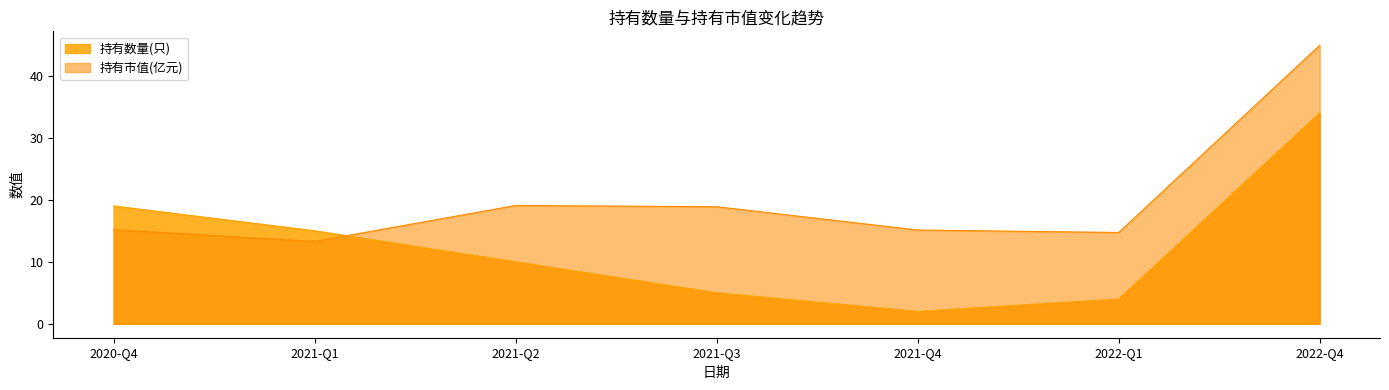

What is the difference between the 持有数量(只) values at 2021-Q4 and 2022-Q4?

32.0